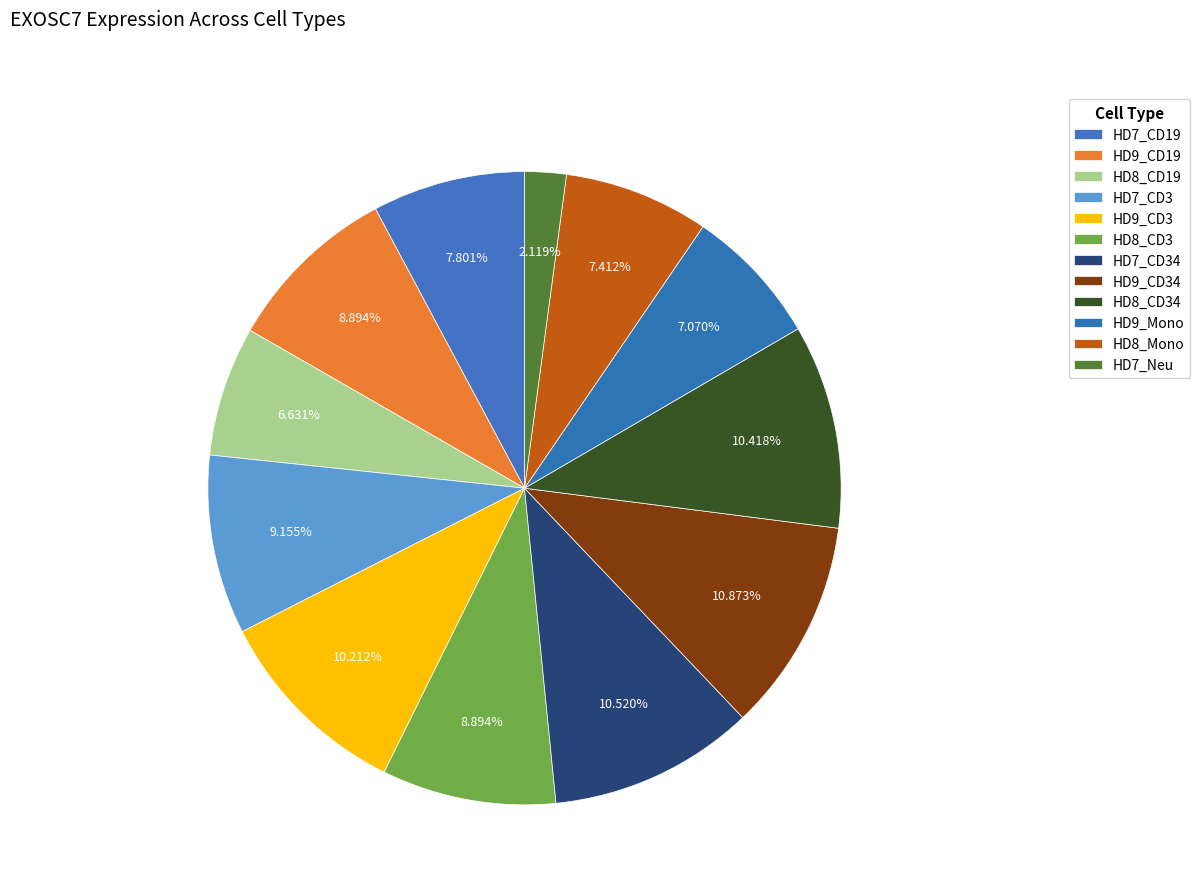

True or false: HD9_CD19 accounts for 1% of the total.

False